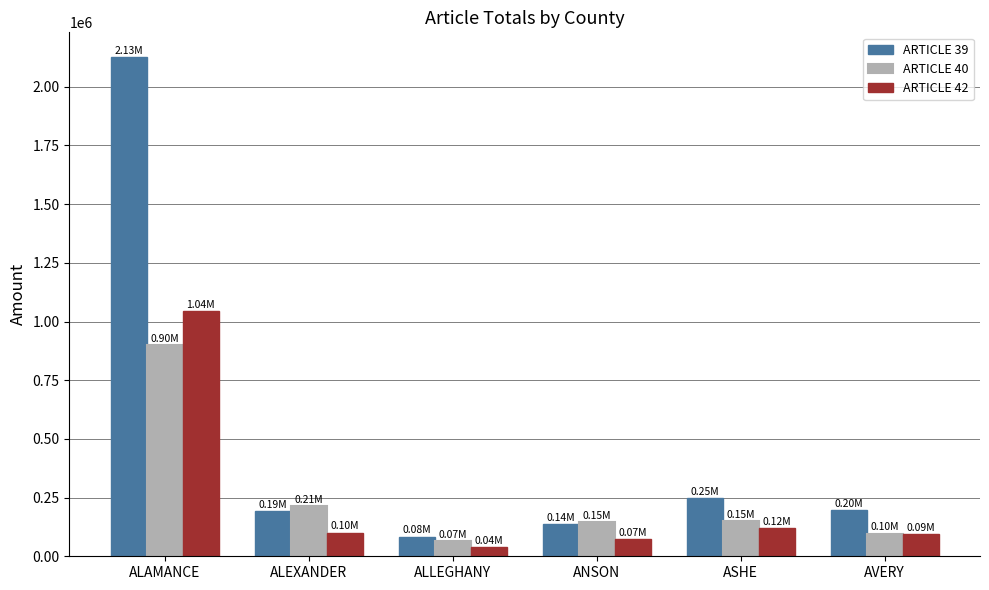

The value of ARTICLE 42 at ANSON is 72663.4. True or false?

True